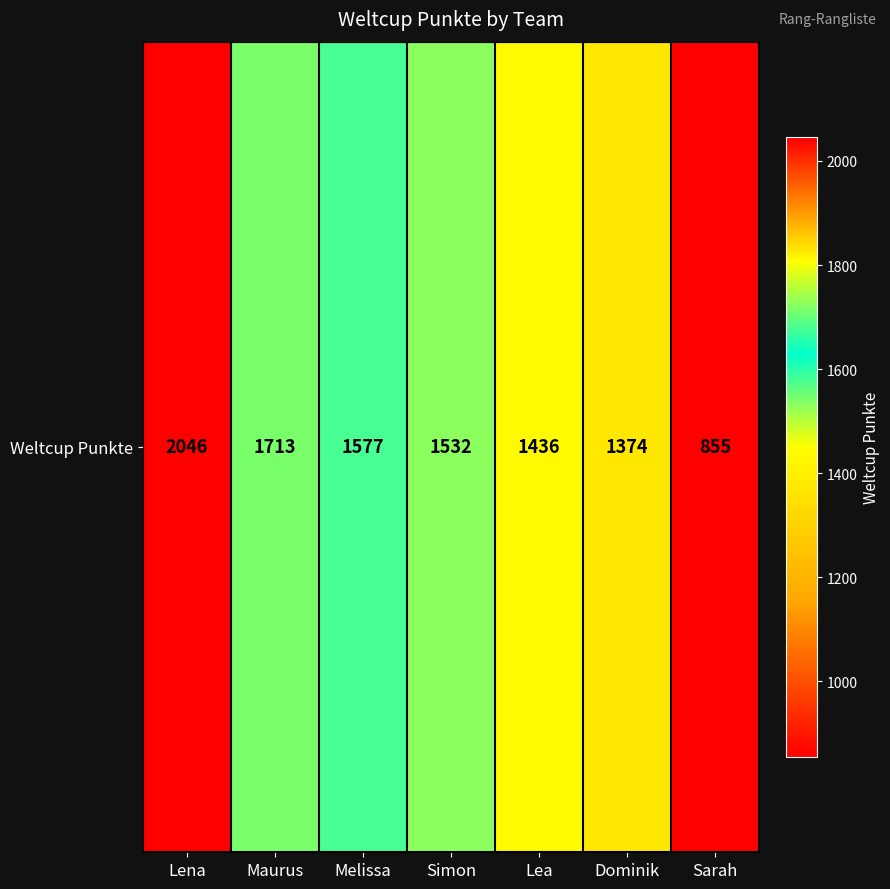

Which label corresponds to the smallest value in the chart?

Sarah